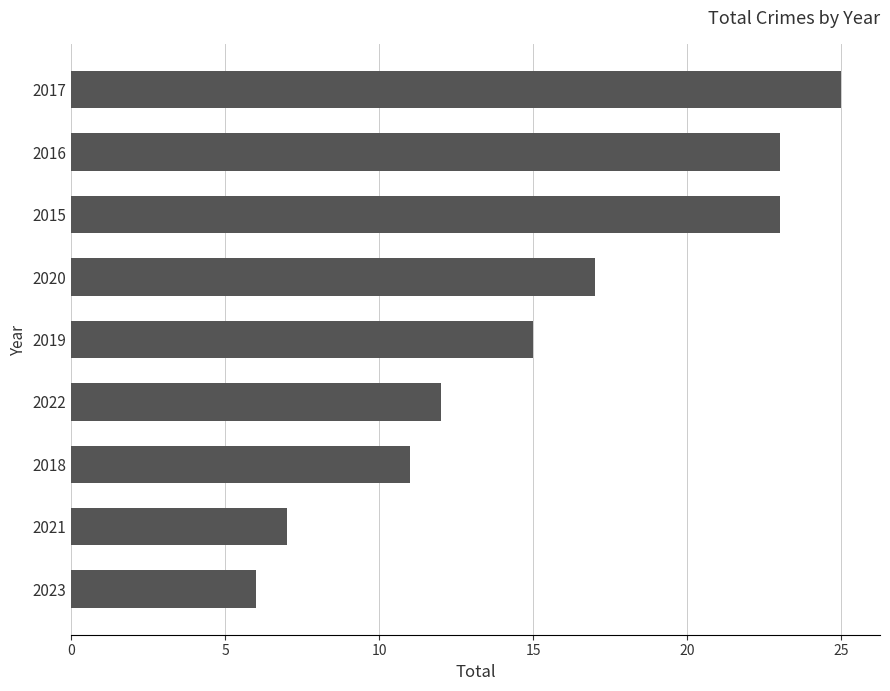

What is the ratio of the value at 2017 to the value at 2022?

2.1